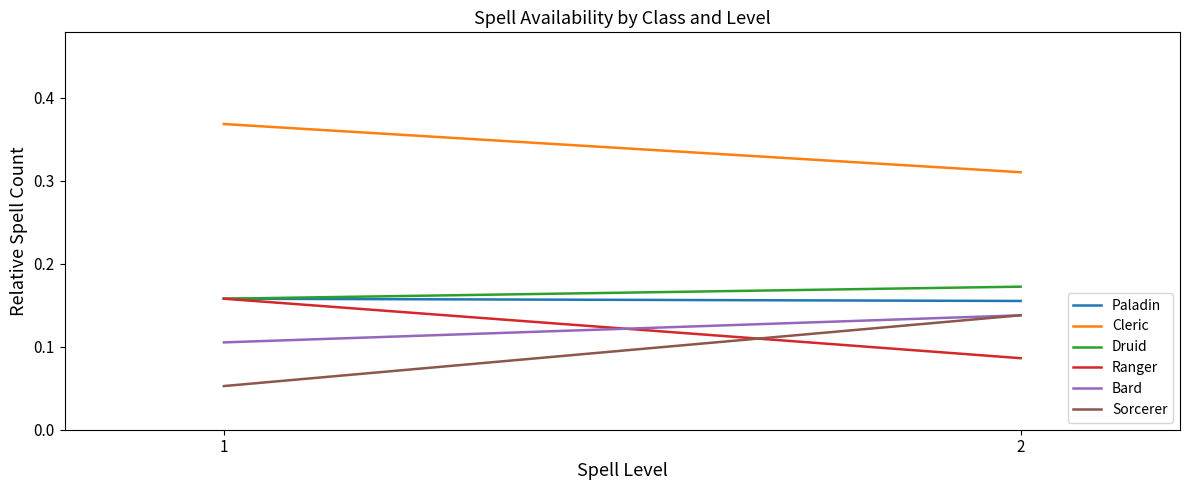

Rank the series at 1 from highest to lowest value.

Cleric, Paladin, Druid, Ranger, Bard, Sorcerer